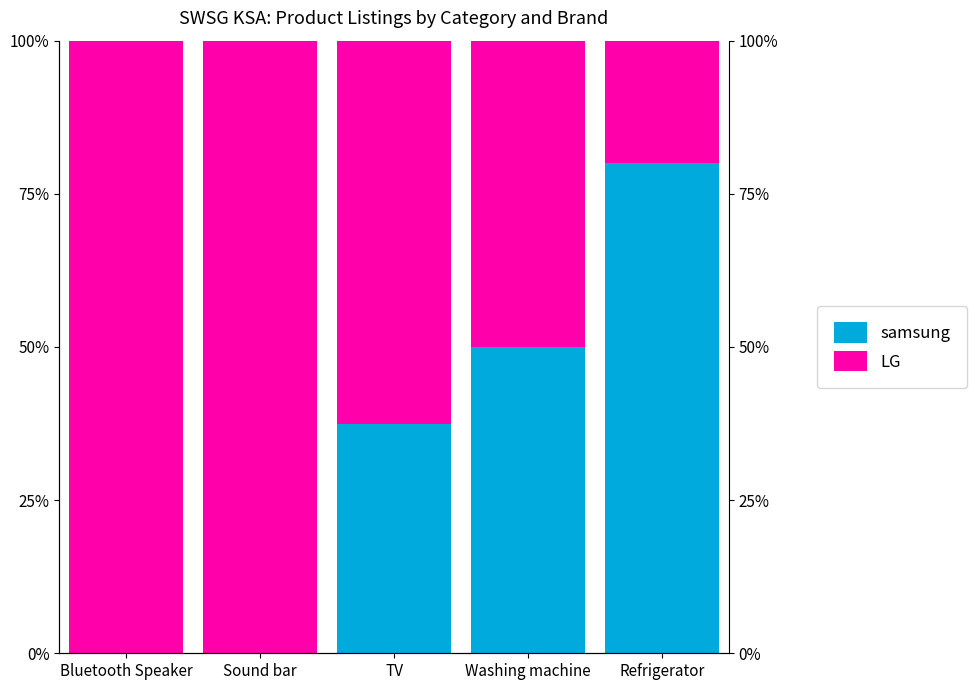

The LG series shows 50.0 at Washing machine. True or false?

True